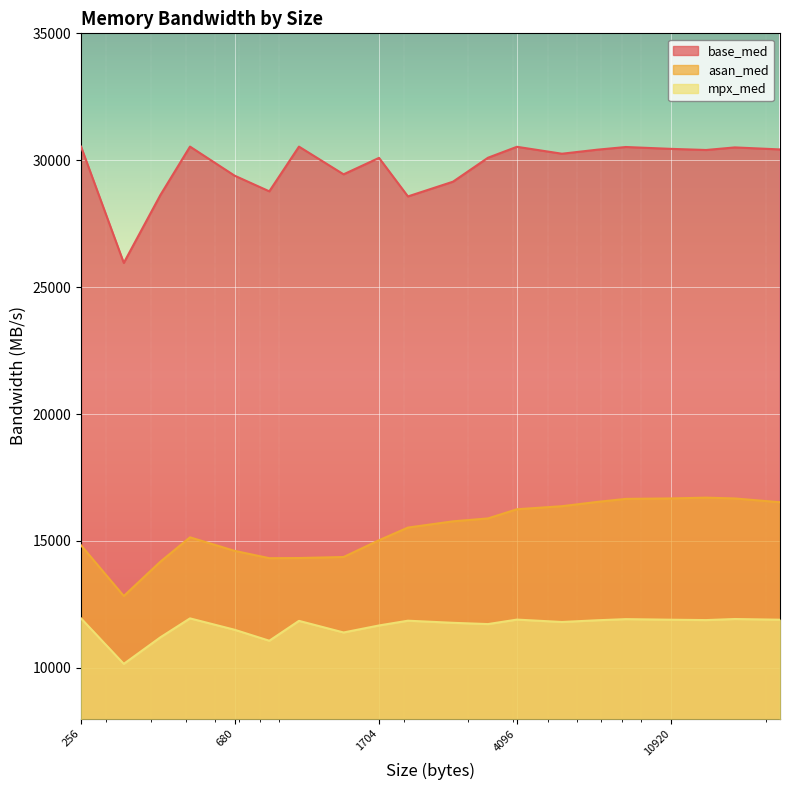

Reading left to right, transcribe all the data shown in this chart.

base_med: 30536.5	25955.2	28627.3	30537.2	29391.9	28775.0	30536.2	29444.7	30092.8	28574.2	29154.9	30098.5	30529.3	30256.6	30415.1	30521.2	30448.0	30403.7	30505.2	30425.8
asan_med: 14826.7	12830.6	14182.1	15142.4	14608.9	14320.4	14326.7	14366.9	15027.8	15526.7	15772.3	15887.3	16248.2	16368.7	16537.2	16657.0	16674.9	16705.3	16674.0	16524.2
mpx_med: 11948.8	10156.4	11201.9	11948.6	11500.4	11067.6	11851.1	11393.3	11669.7	11857.3	11774.1	11724.0	11900.7	11806.4	11874.5	11919.0	11896.3	11881.6	11923.7	11895.9